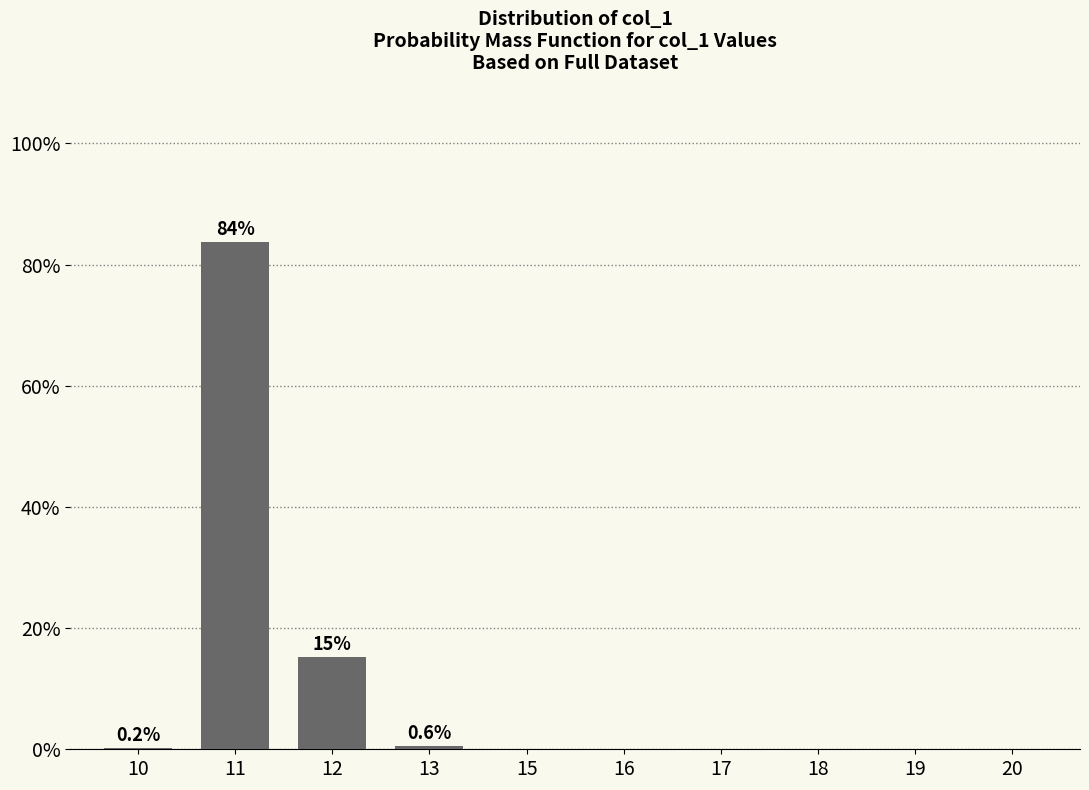

How many data points does each series have?

10